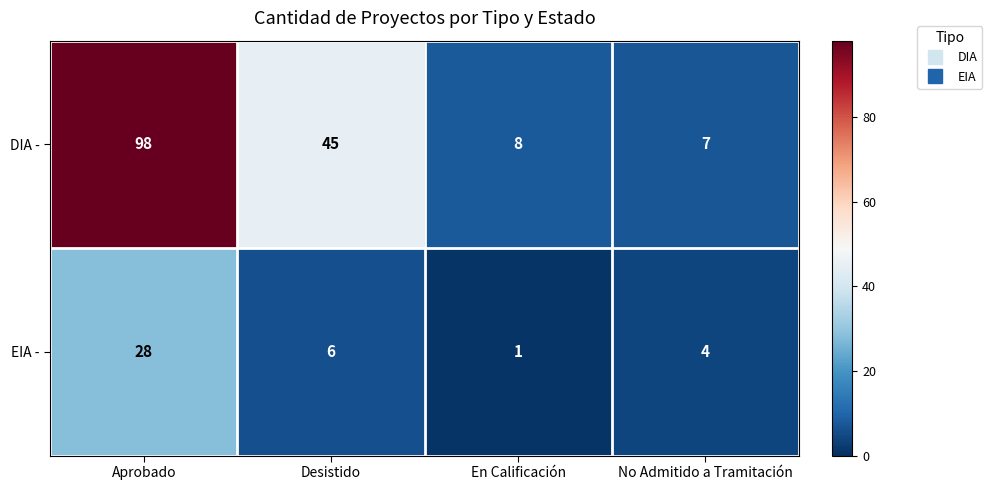

Where does the DIA - series first go above 45?

Aprobado